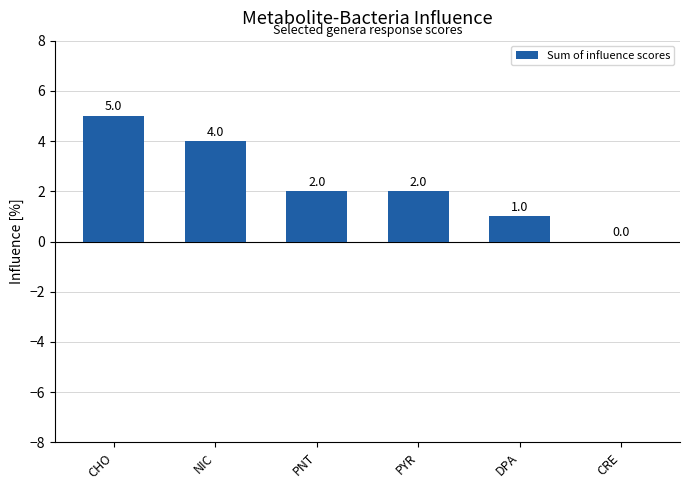

What is the sum of all values?

14